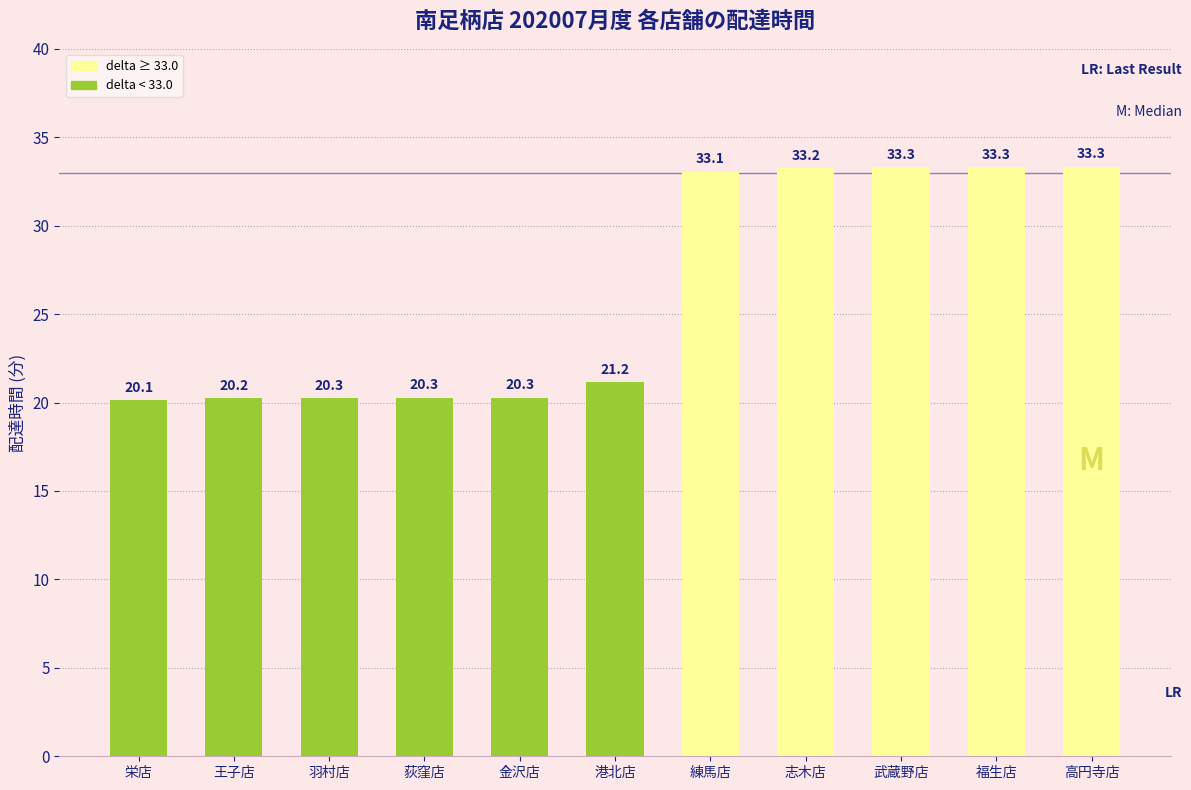

Does the chart contain stacked bars?

No